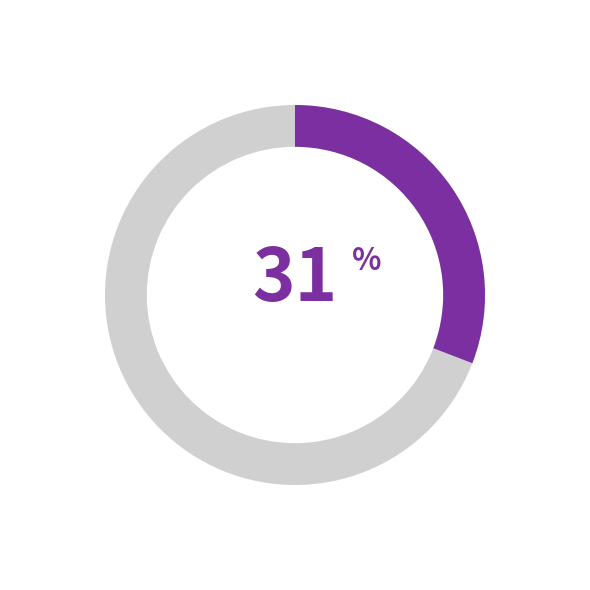

The 明岩寺·路转霞标外 slice represents 16% of the pie. True or false?

False